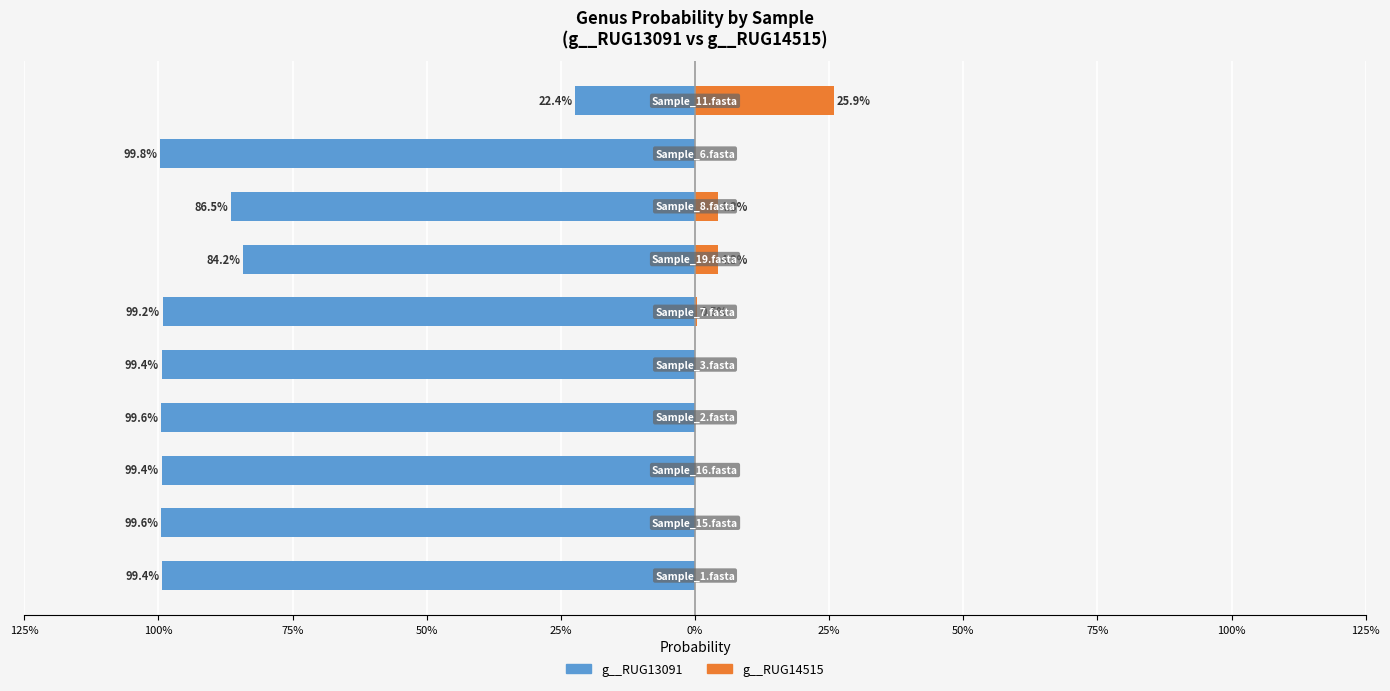

Between 75% and 50%, which series saw the biggest shift?

g__RUG13091